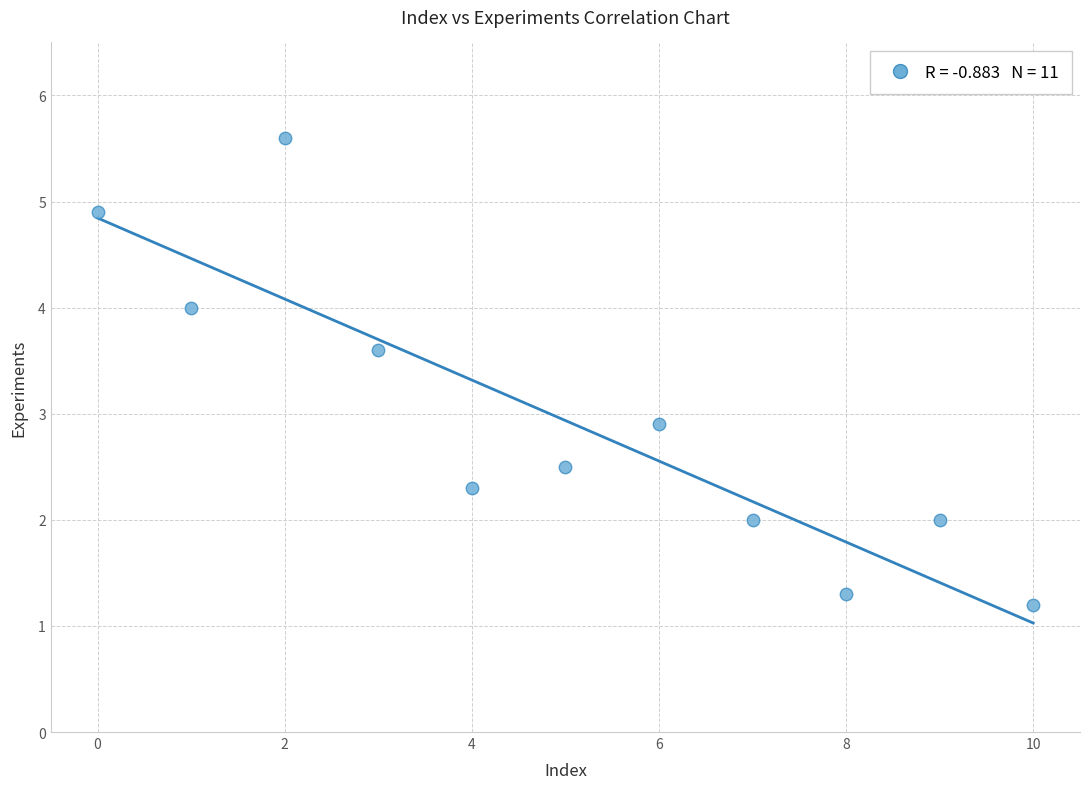

What Y value in the scatter plot is closest to 3?

2.9